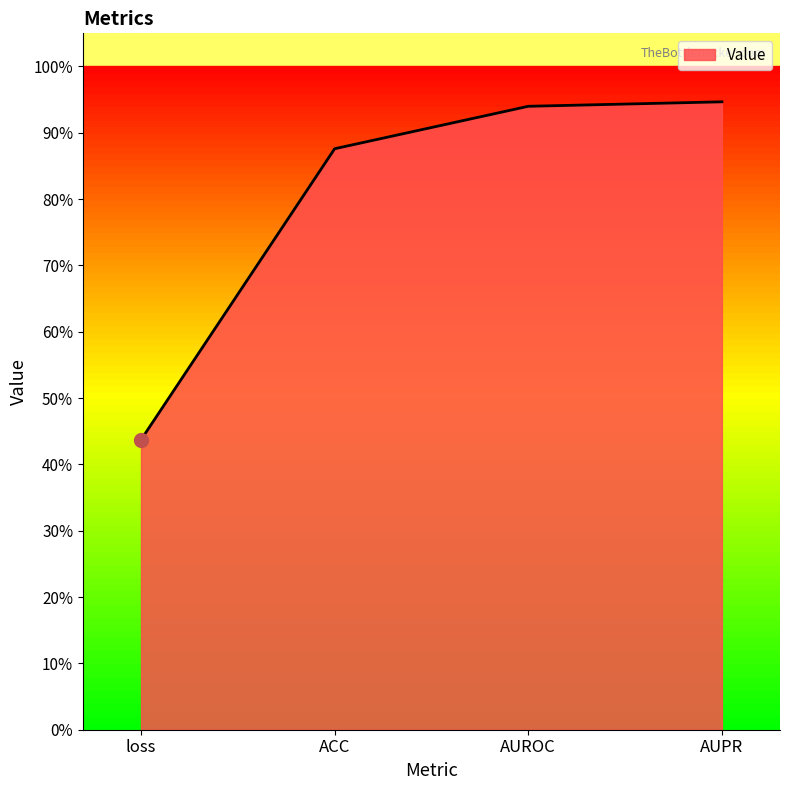

List the labels in order of value, smallest first.

loss, ACC, AUROC, AUPR